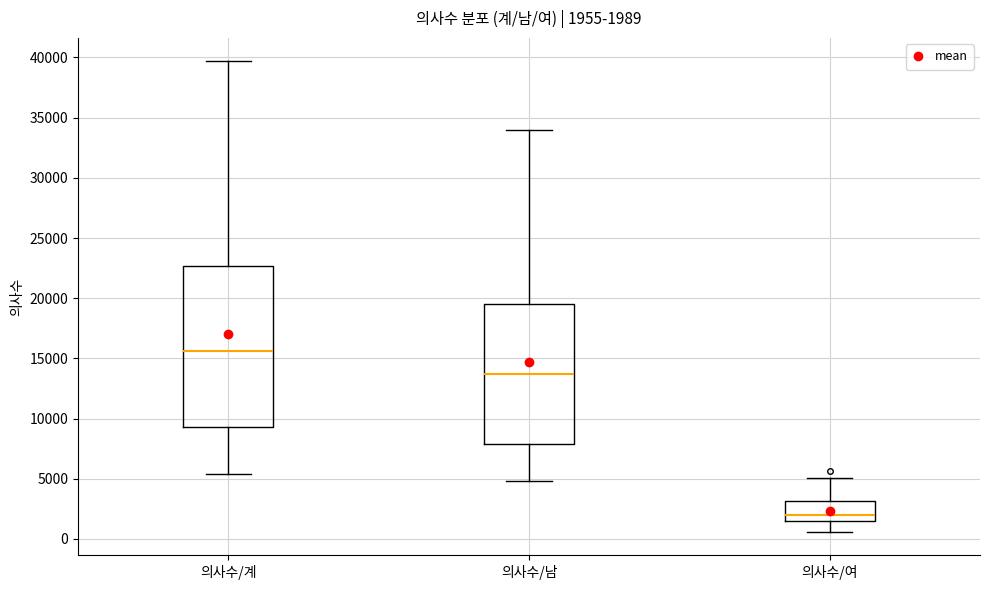

Which box is the tallest, from its lower edge to its upper edge?

의사수/계